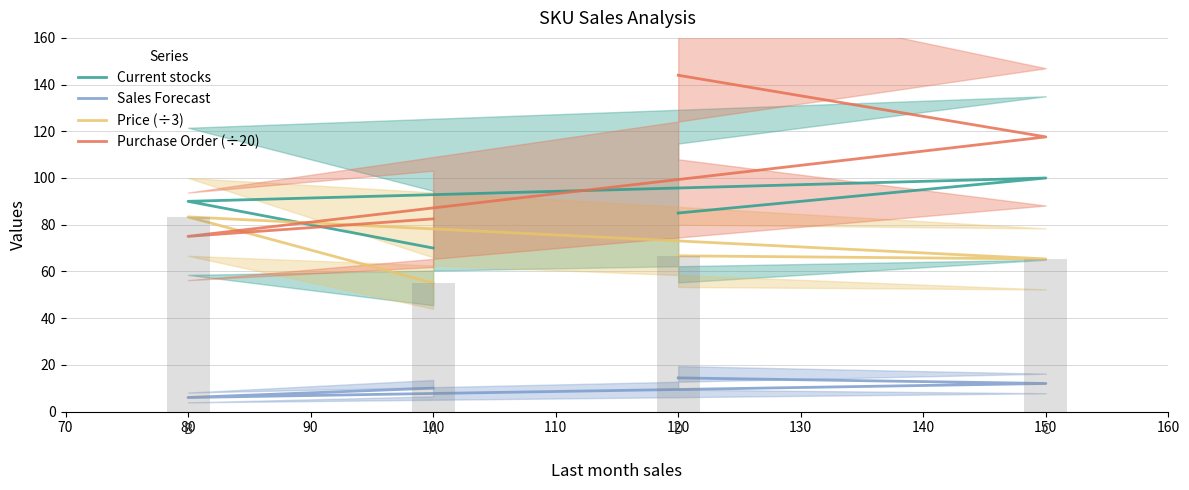

True or false: Price (÷3) has a value of 104.8 at 150.

False